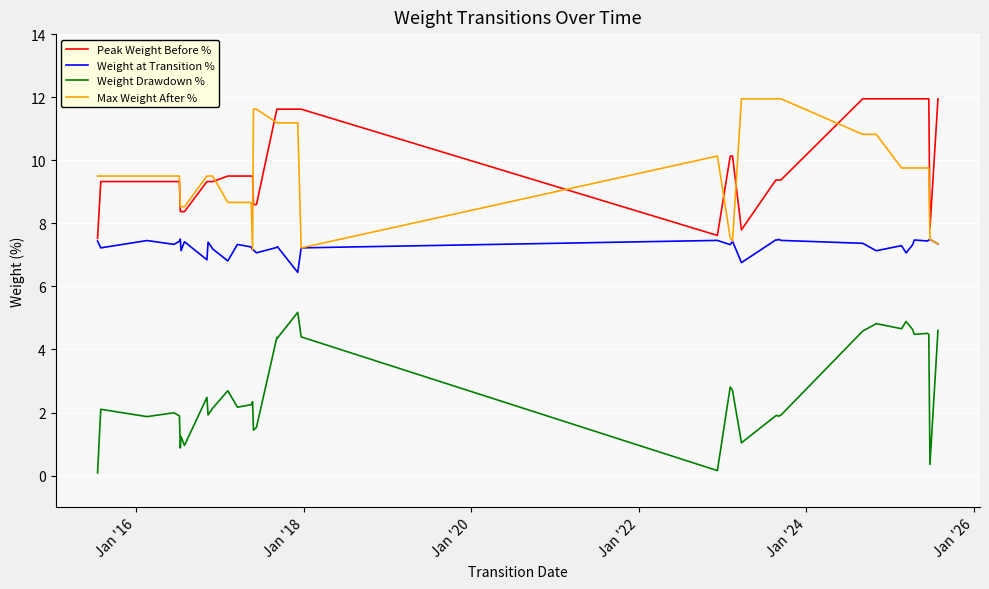

True or false: Weight Drawdown % and Max Weight After % intersect in this chart.

False